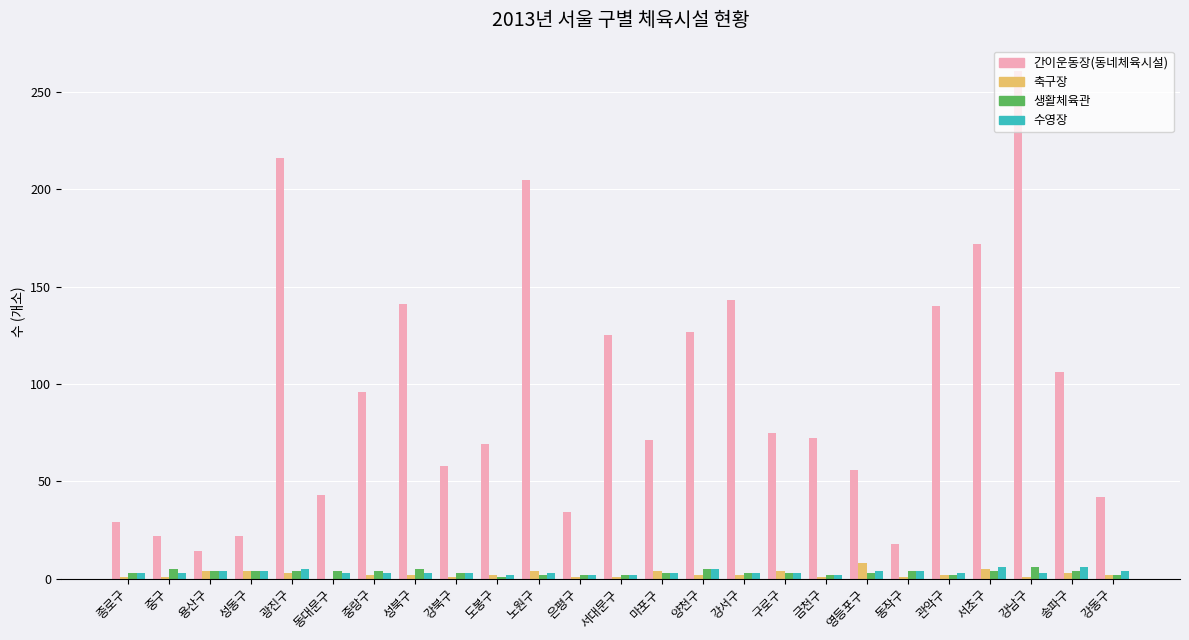

Which series changed the most between 중구 and 구로구?

간이운동장(동네체육시설)